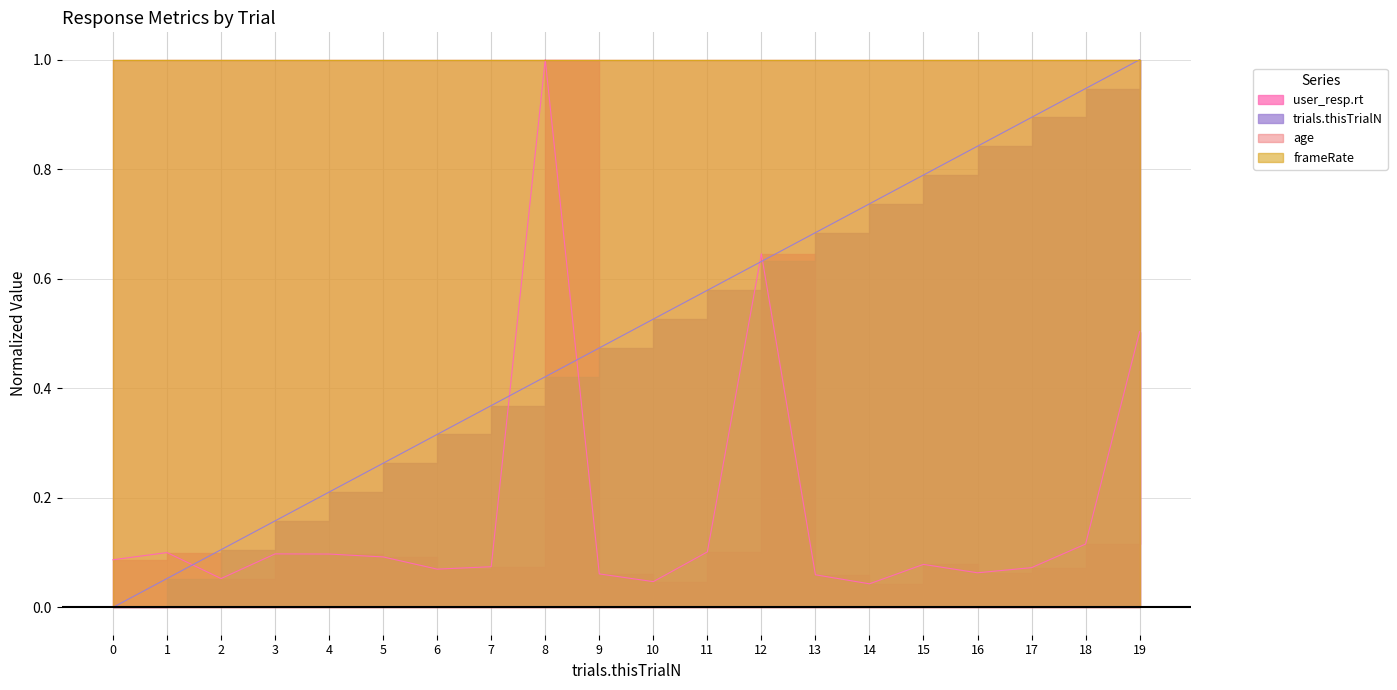

The value of trials.thisTrialN at 5 is 0.3. True or false?

True